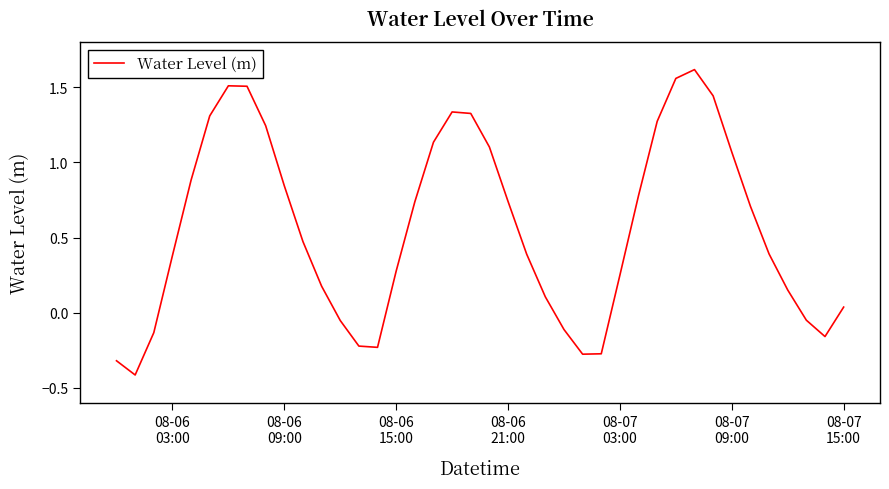

What is the minimum value shown in the chart?

-0.4